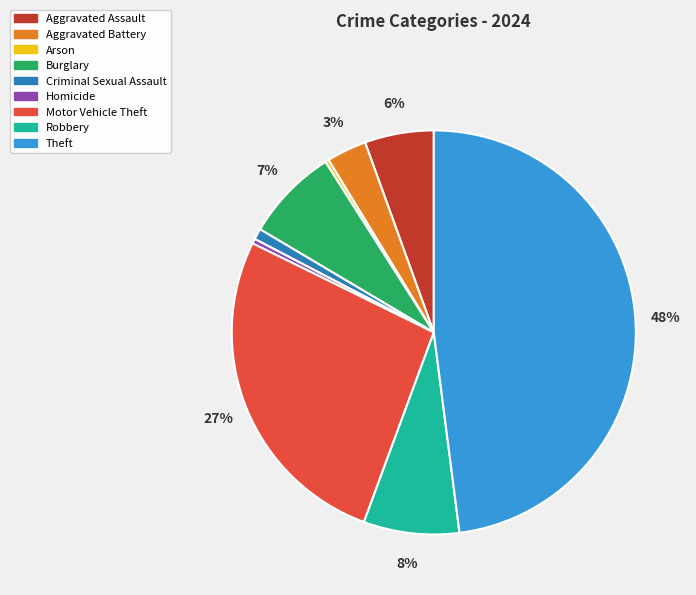

Is the sum of Aggravated Assault and Theft greater than half?

Yes